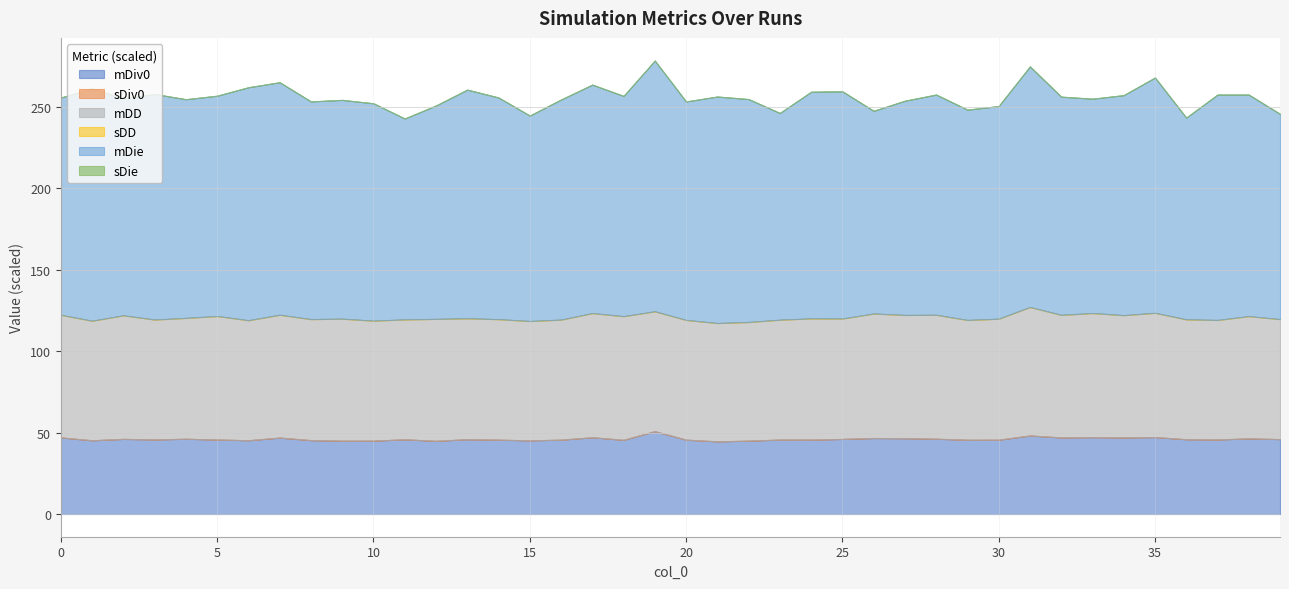

How many interior local peaks does the sDie series have?

14